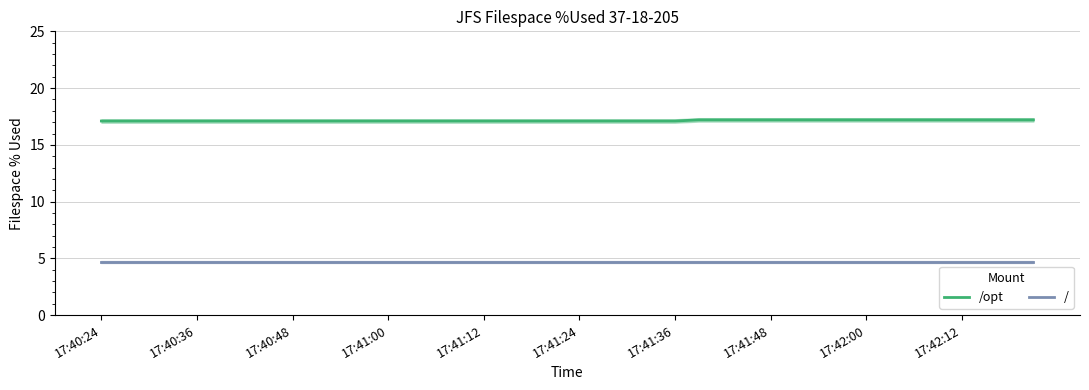

At 26, list the series in order from largest to smallest.

/opt, /